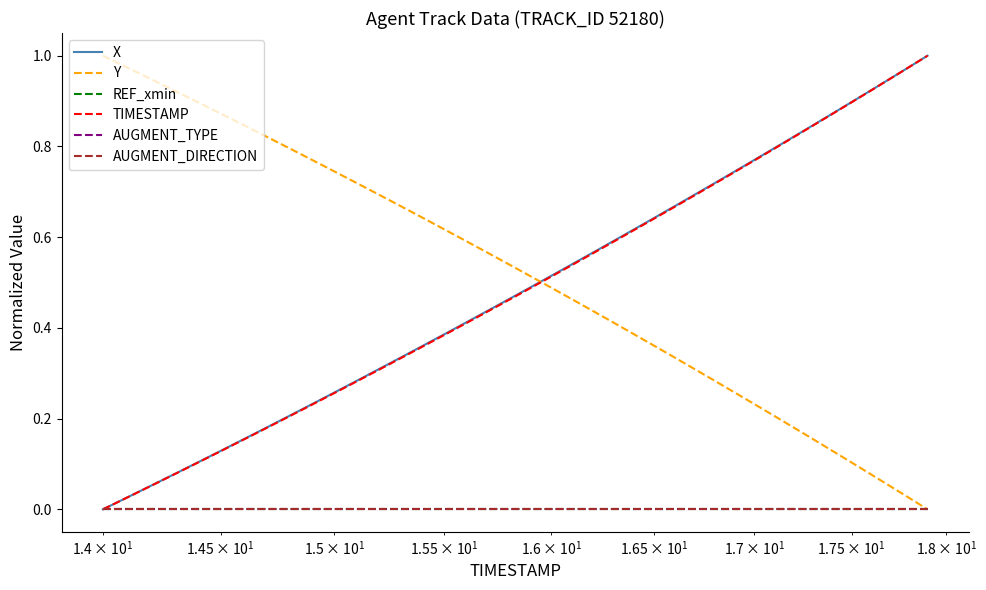

Is this an area chart (filled region under the line)?

No